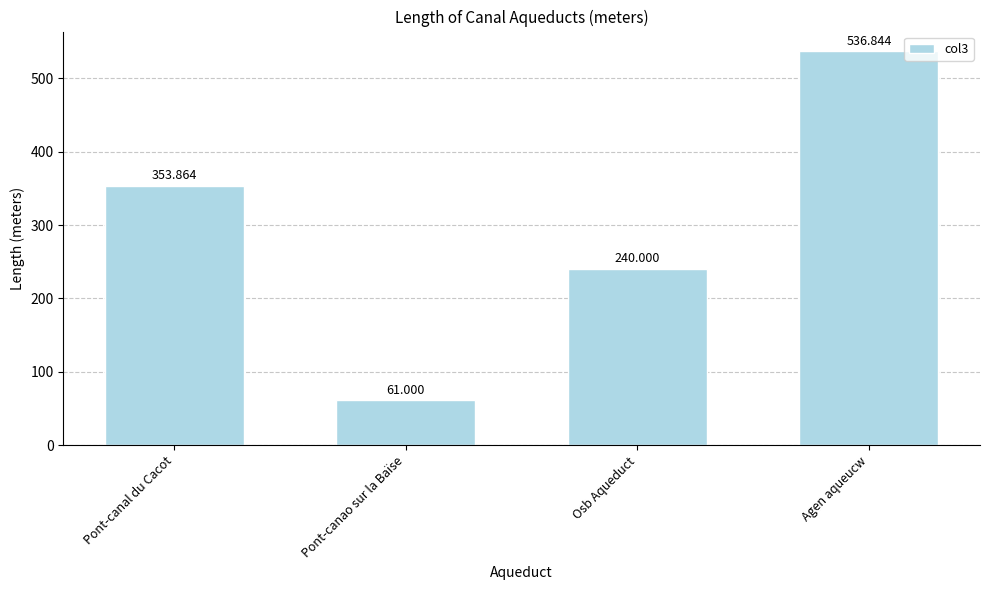

What is the average value?

297.9